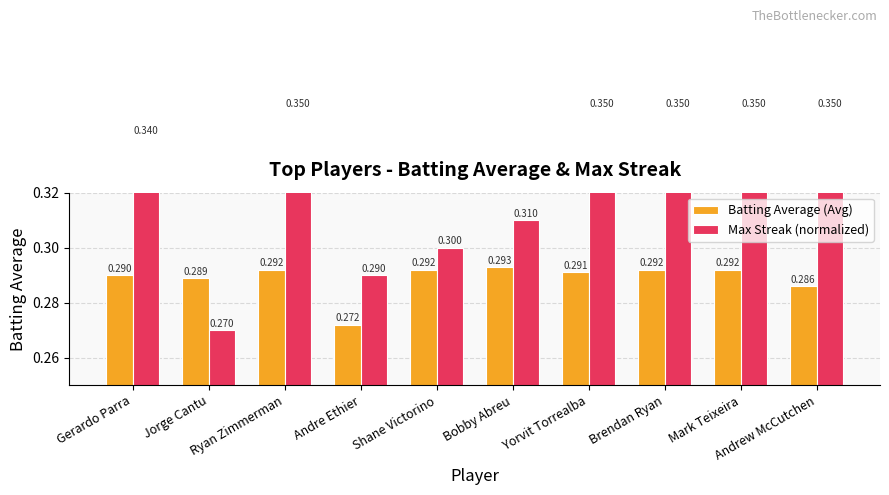

Where is Batting Average (Avg) nearest to the value 0?

Andre Ethier